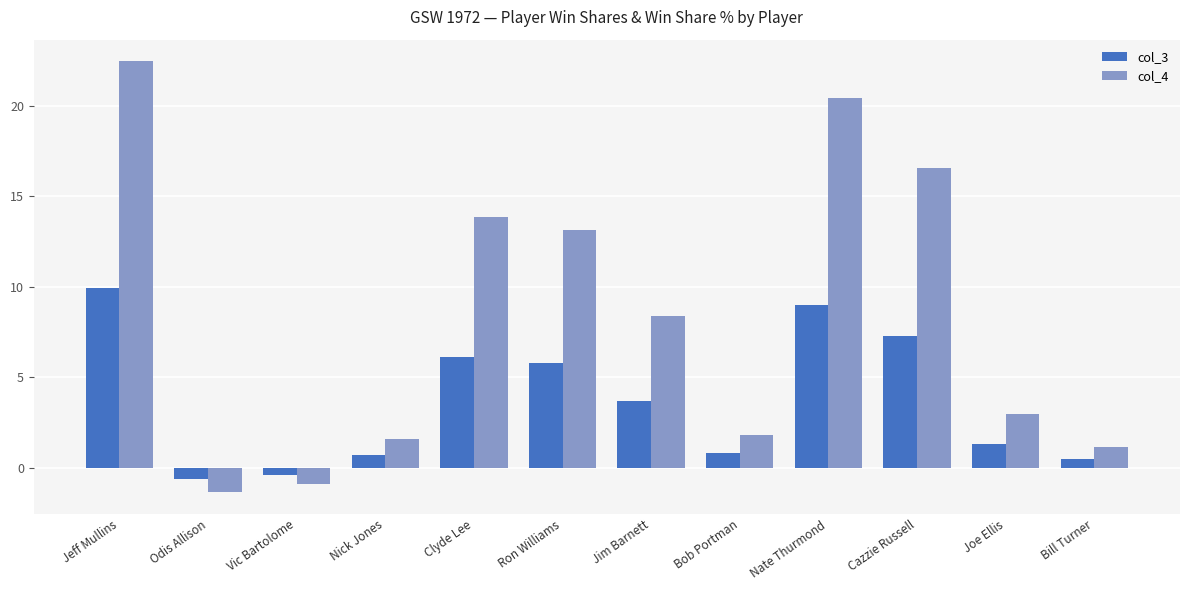

What is the difference between the col_4 values at Bill Turner and Joe Ellis?

1.8